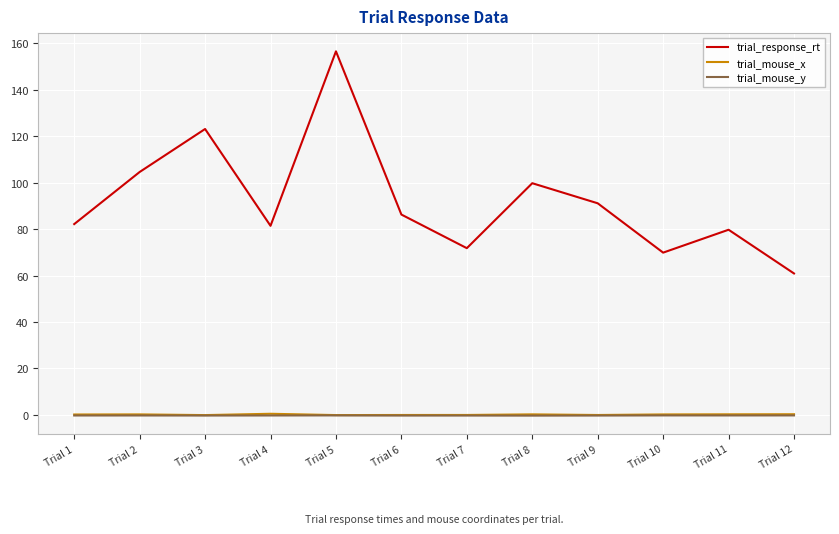

Which series changed the most between Trial 7 and Trial 8?

trial_response_rt